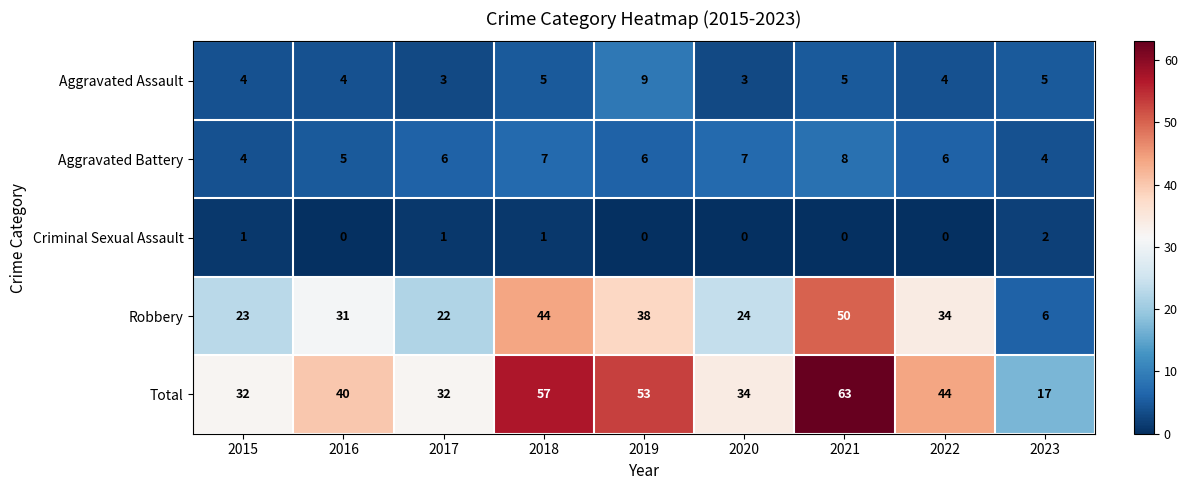

What is the total value across all series at 2020?

68